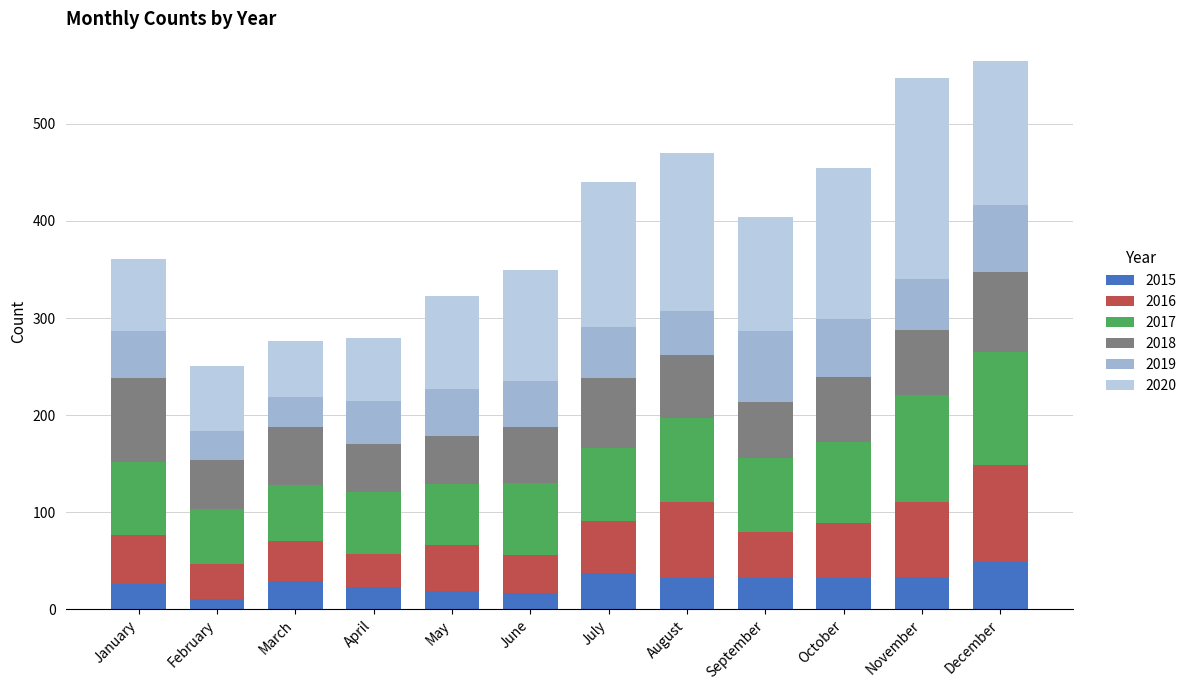

Between September and December, which is larger?

December